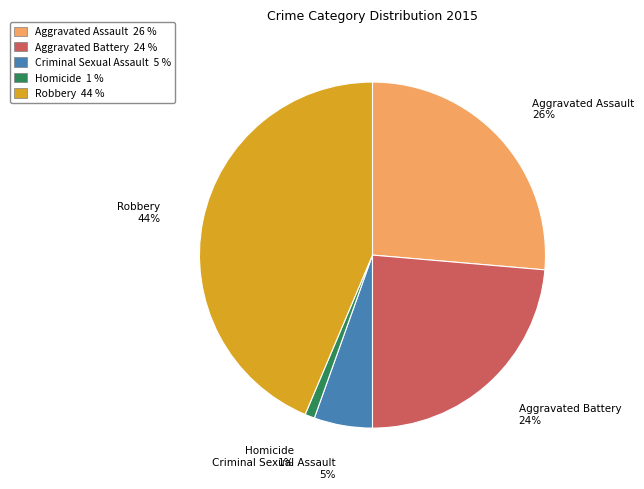

How many slices are in this pie chart?

5